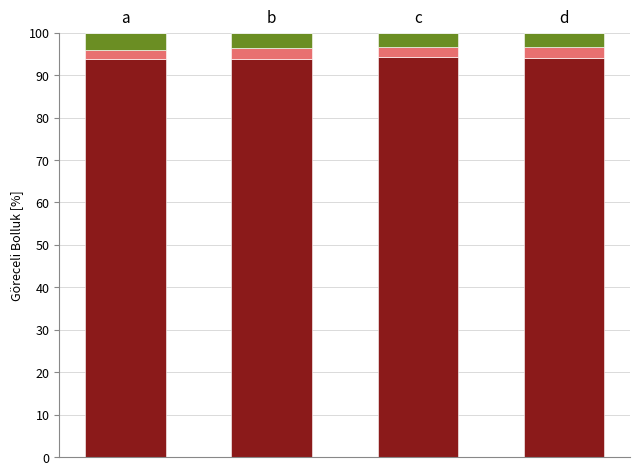

Are the bars horizontal?

No